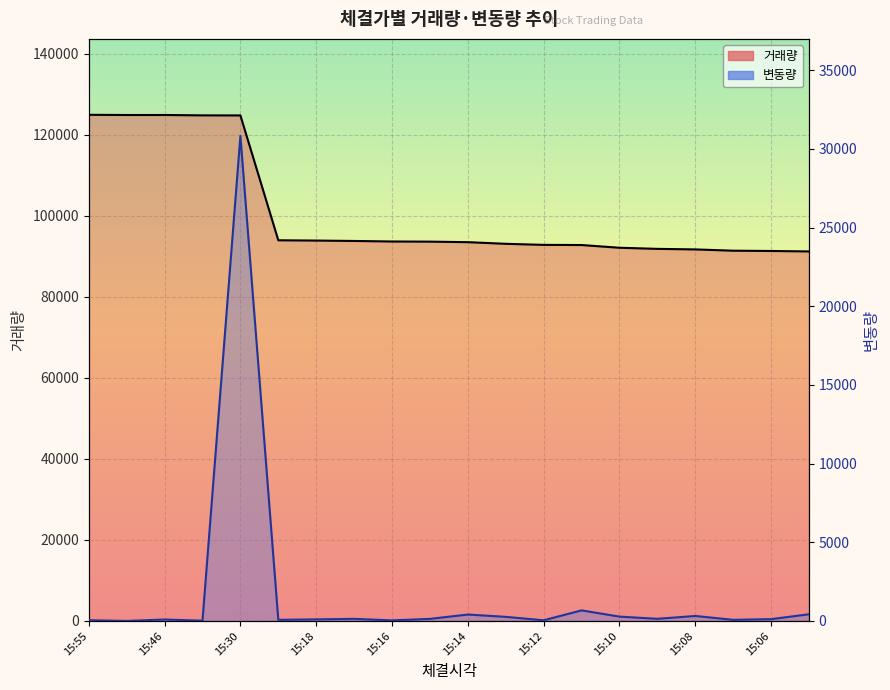

Which category has the highest value across all series?

15:55